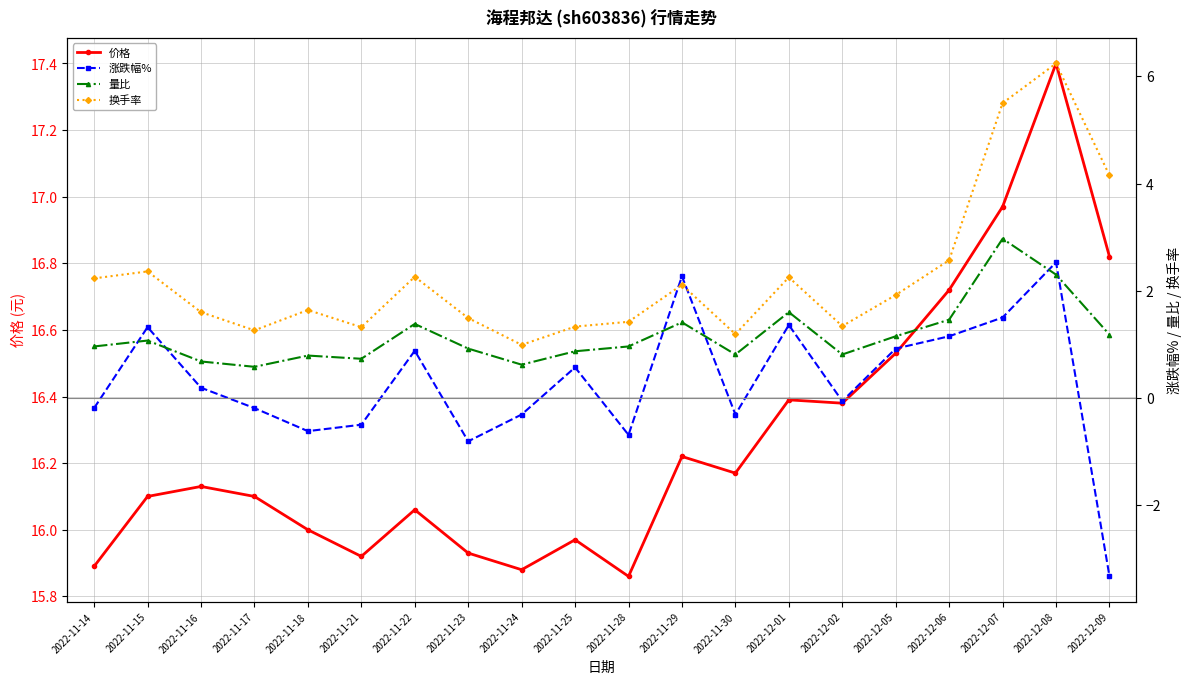

How many interior local valleys does the 涨跌幅% series have?

5